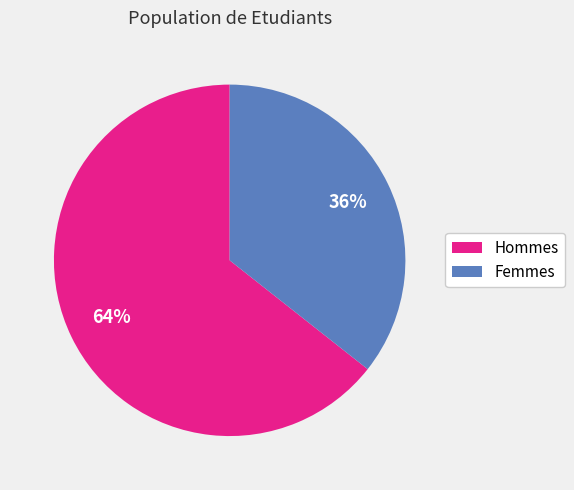

Does any single category account for the majority?

Yes